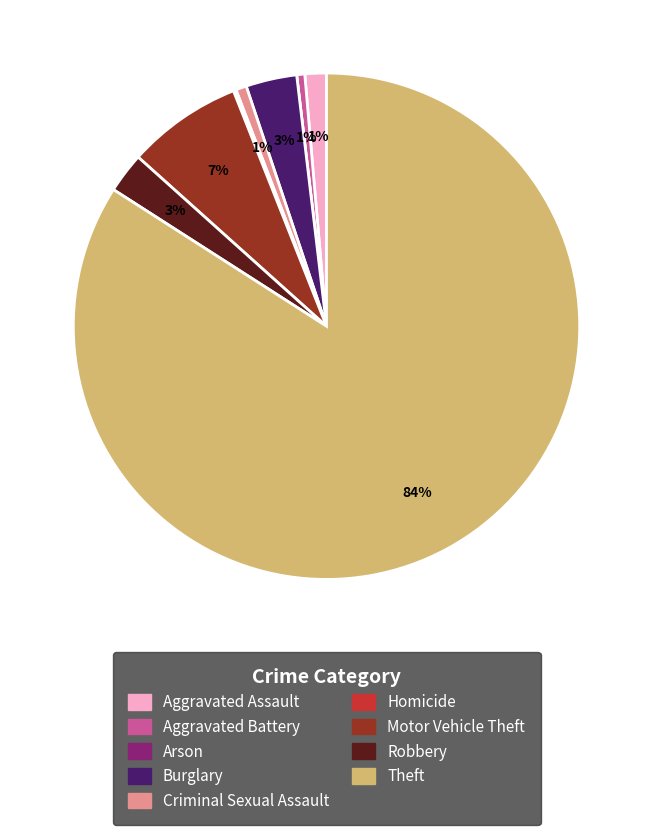

What is the largest slice in the pie chart?

Theft